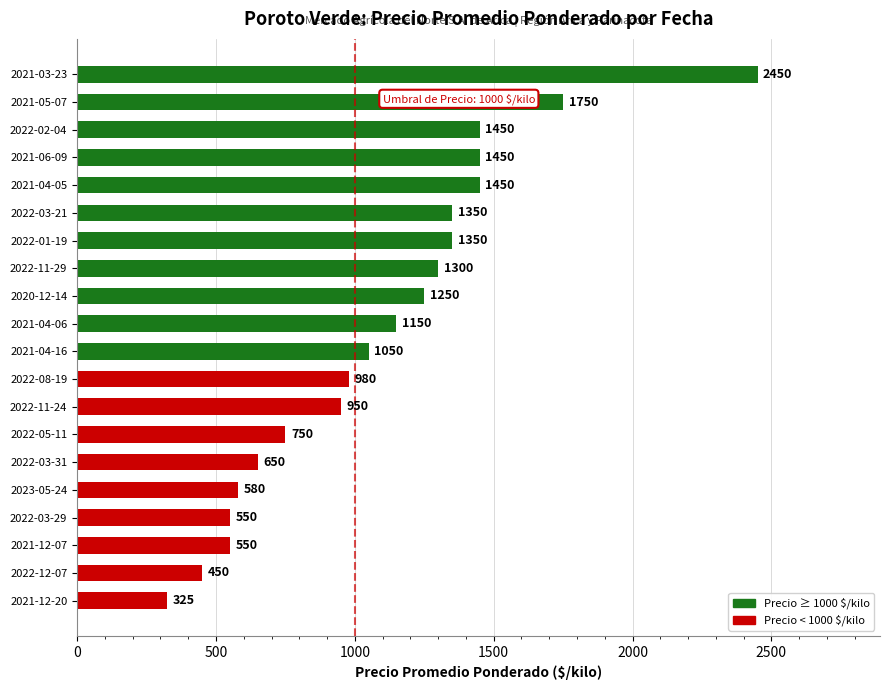

The chart shows a value of 767 at 2022-03-29. True or false?

False